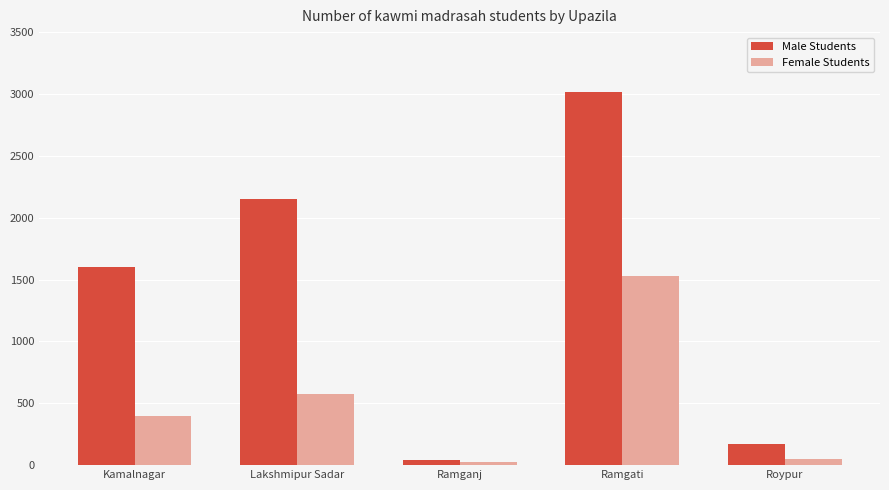

What is the average value of the Female Students series?

514